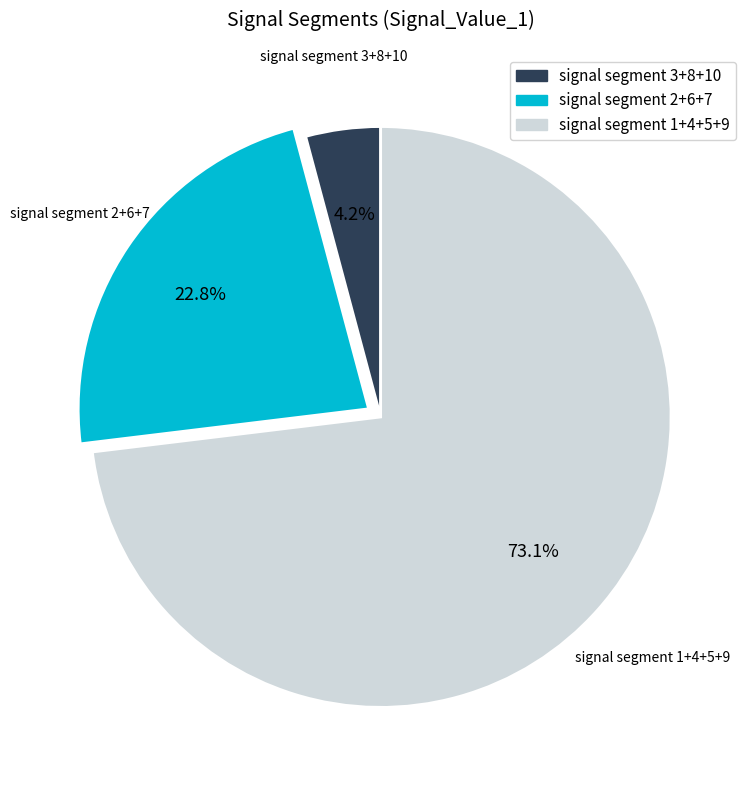

How many slices are in this pie chart?

3